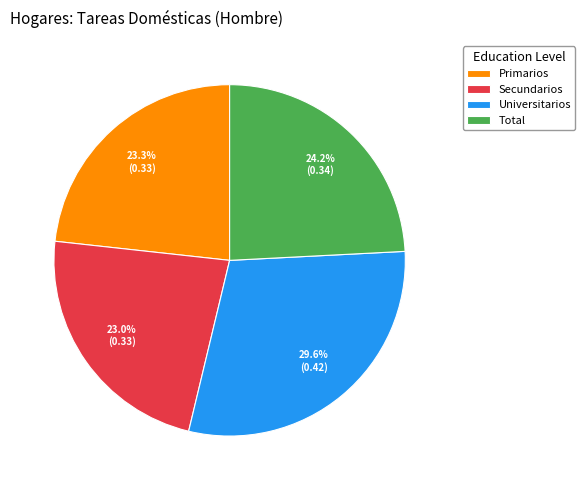

To the nearest percent, what percentage of the pie is Total?

24%